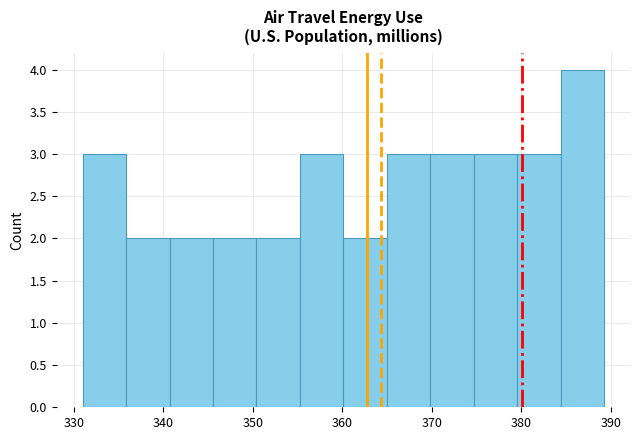

Over which range of the x-axis is the bar tallest?

384 to 389